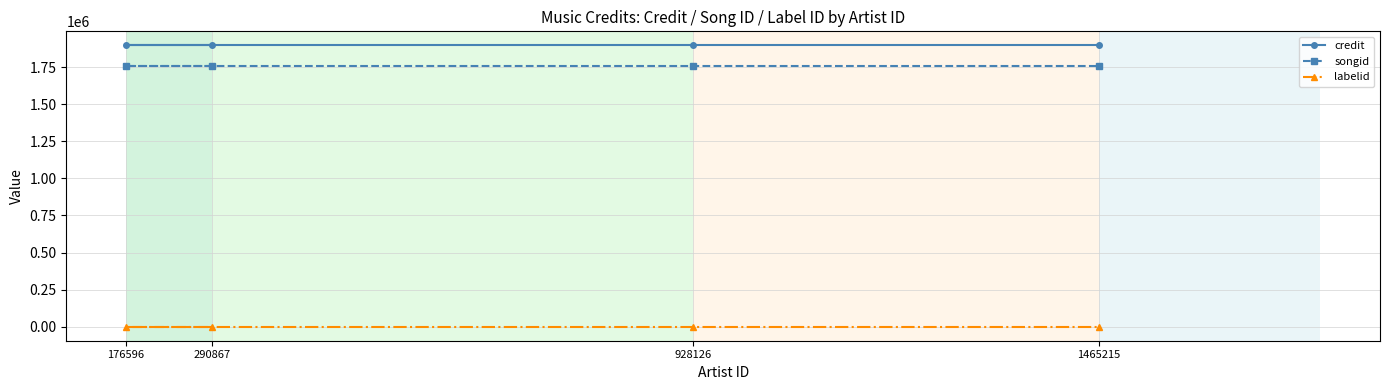

True or false: labelid and credit intersect in this chart.

False